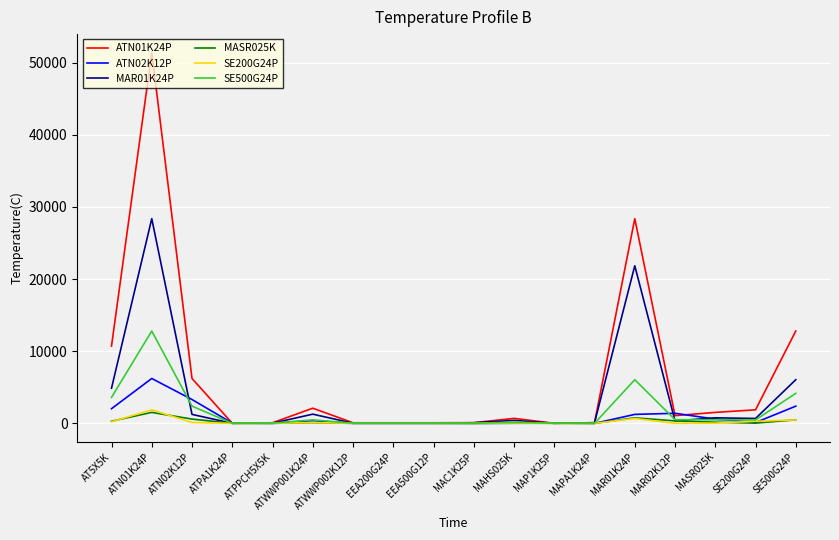

At which category is the sum across all series the highest?

ATN01K24P